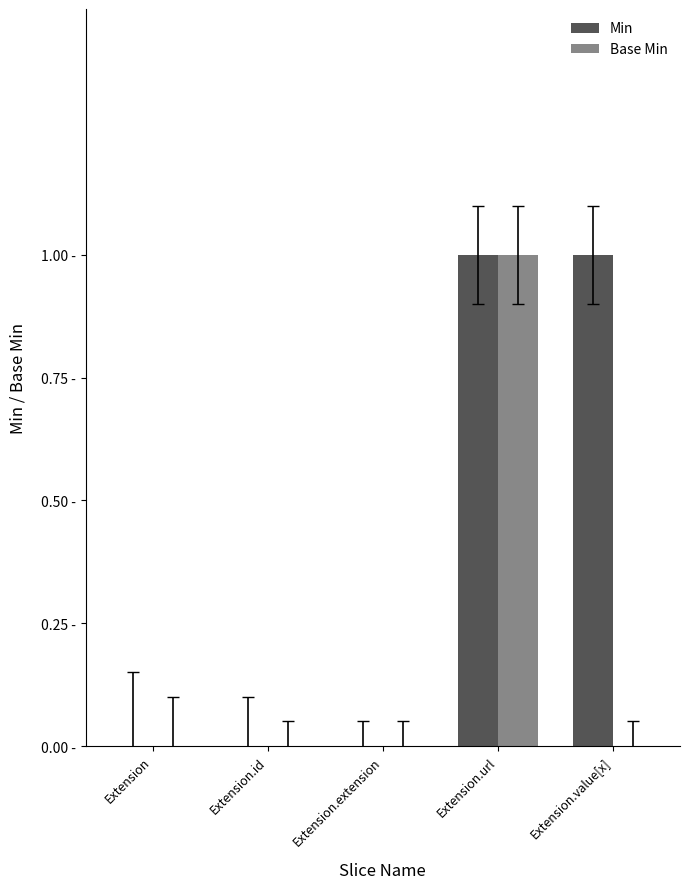

What is the label of the 4th bar from the left?

Extension.url